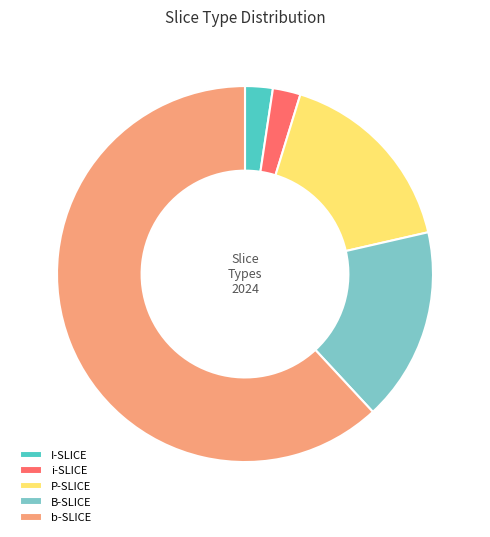

The I-SLICE slice represents 15% of the pie. True or false?

False